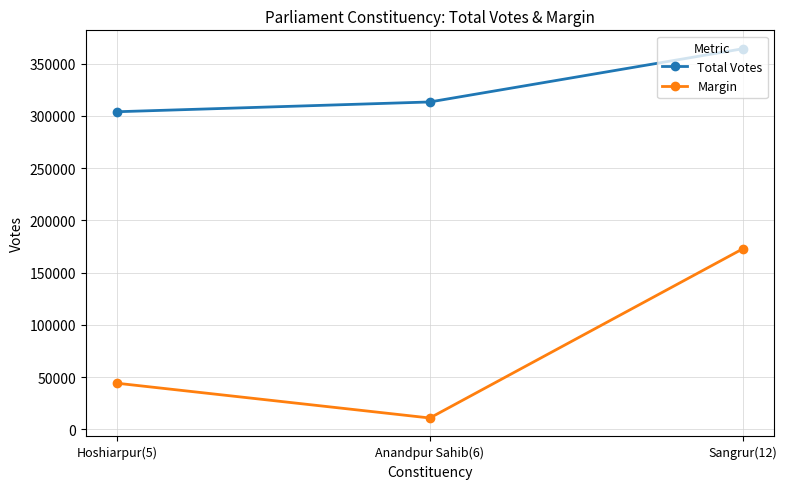

What are all the series names shown in the legend?

Total Votes, Margin